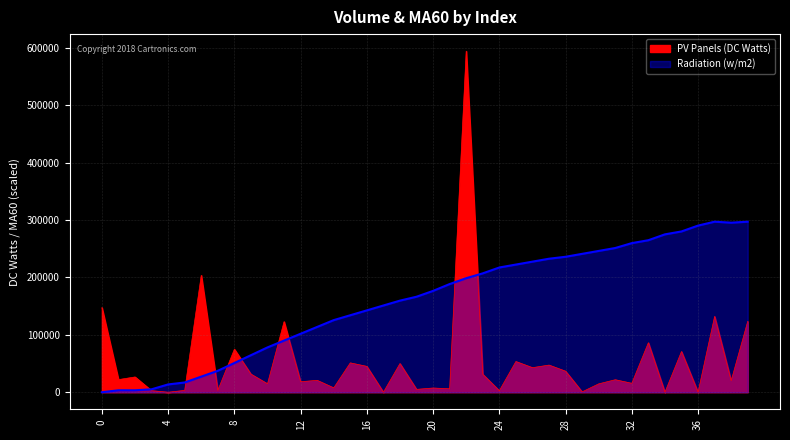

Reading left to right, transcribe all the data shown in this chart.

PV Panels (DC Watts): 0=147516.1	1=22004.9	2=26630.1	3=2691.5	4=51.0	5=3216.3	6=203793.3	7=3192.5	8=74962.9	9=31555.0	10=14703.8	11=123029.8	12=18310.0	13=20733.5	14=7611.1	15=51186.1	16=45061.3	17=12.0	18=50000.0	19=5000.0	20=7366.8	21=6000.0	22=594531.5	23=31328.1	24=2647.1	25=53535.9	26=42829.2	27=47334.7	28=36660.5	29=656.0	30=14604.3	31=21791.1	32=15549.5	33=86267.0	34=11.8	35=70961.4	36=12.0	37=132169.8	38=20000.0	39=123503.9
Radiation (w/m2): 0=0.0	1=3397.3	2=3397.3	3=5096.0	4=13589.3	5=16986.6	6=27178.6	7=37370.6	8=50959.8	9=64549.1	10=78138.4	11=90029.1	12=101919.7	13=113810.3	14=125701.0	15=134194.3	16=142687.6	17=151180.9	18=159674.2	19=166468.8	20=176660.8	21=188551.4	22=198743.4	23=207236.7	24=217428.7	25=222524.7	26=227620.6	27=232716.6	28=236114.0	29=241209.9	30=246305.9	31=251401.9	32=259895.2	33=264991.2	34=275183.2	35=280279.2	36=290471.1	37=297265.8	38=295567.1	39=297265.8